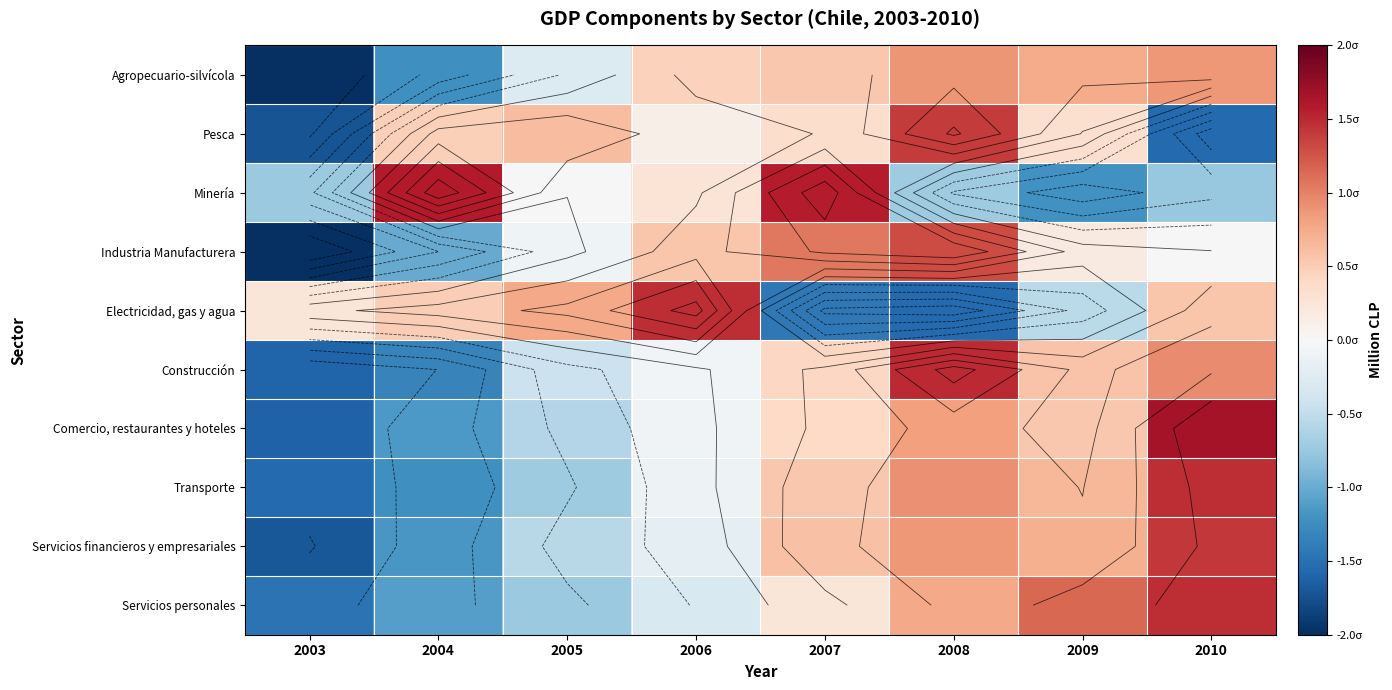

Rank the series by their maximum value, from highest to lowest.

Comercio, restaurantes y hoteles, Minería, Construcción, Transporte, Electricidad, gas y agua, Servicios personales, Servicios financieros y empresariales, Pesca, Industria Manufacturera, Agropecuario-silvícola